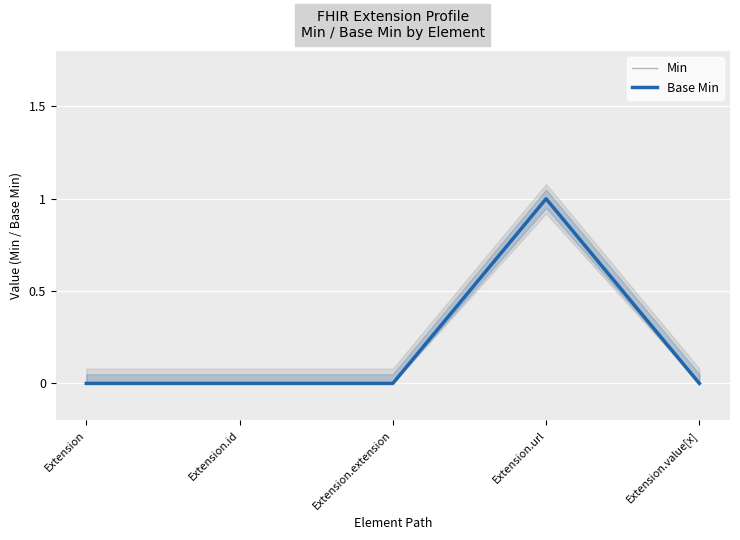

Where is Min nearest to the value 0?

Extension